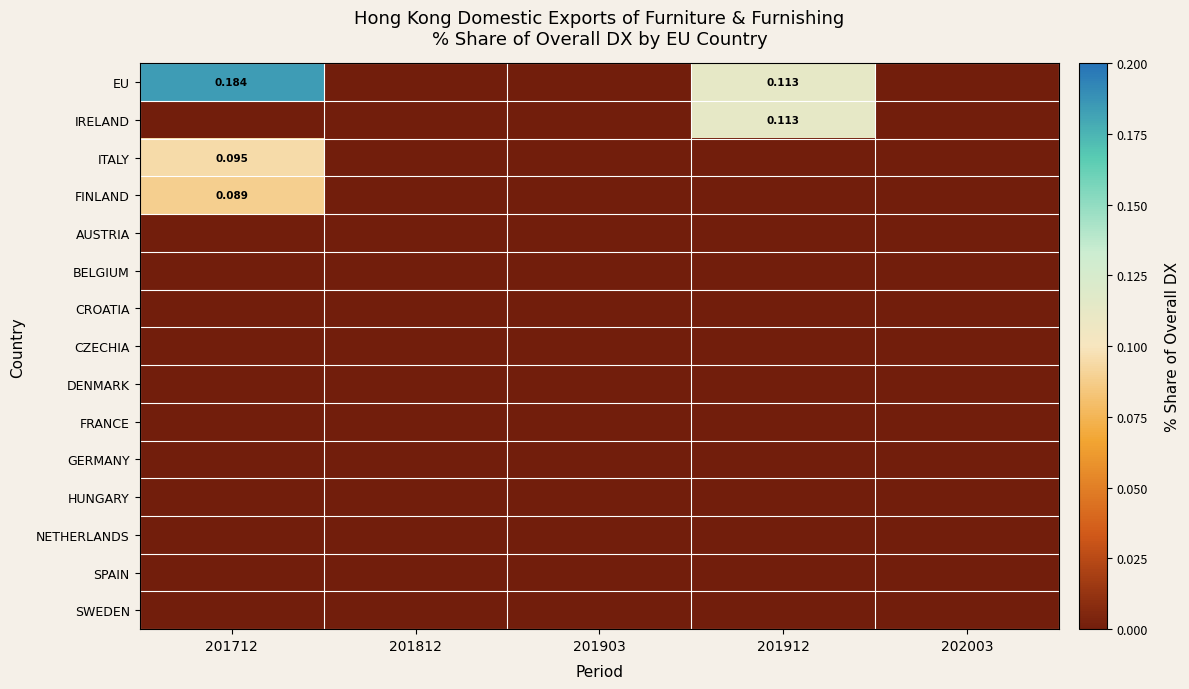

What is the total value across all series at 201912?

0.2